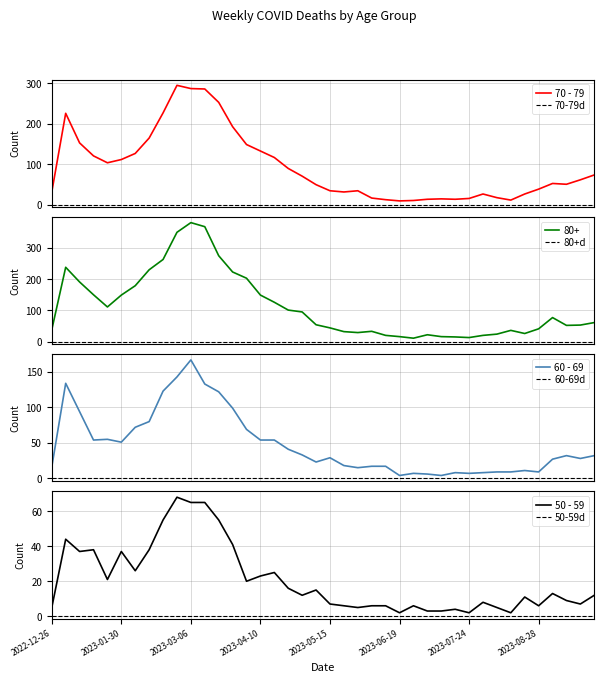

What is the average value of the 50 - 59 series?

21